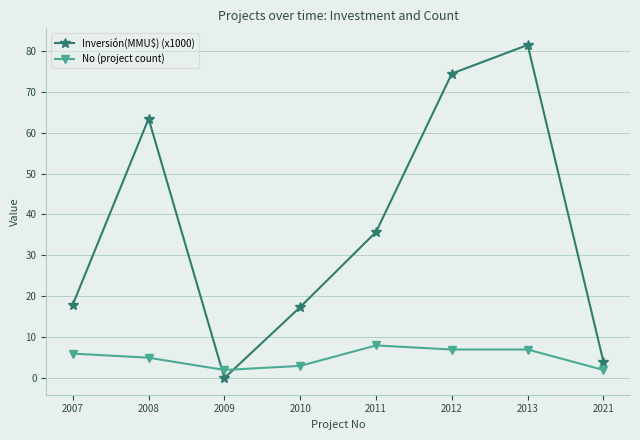

What is the spread (max minus min) of values at 2011?

27.7